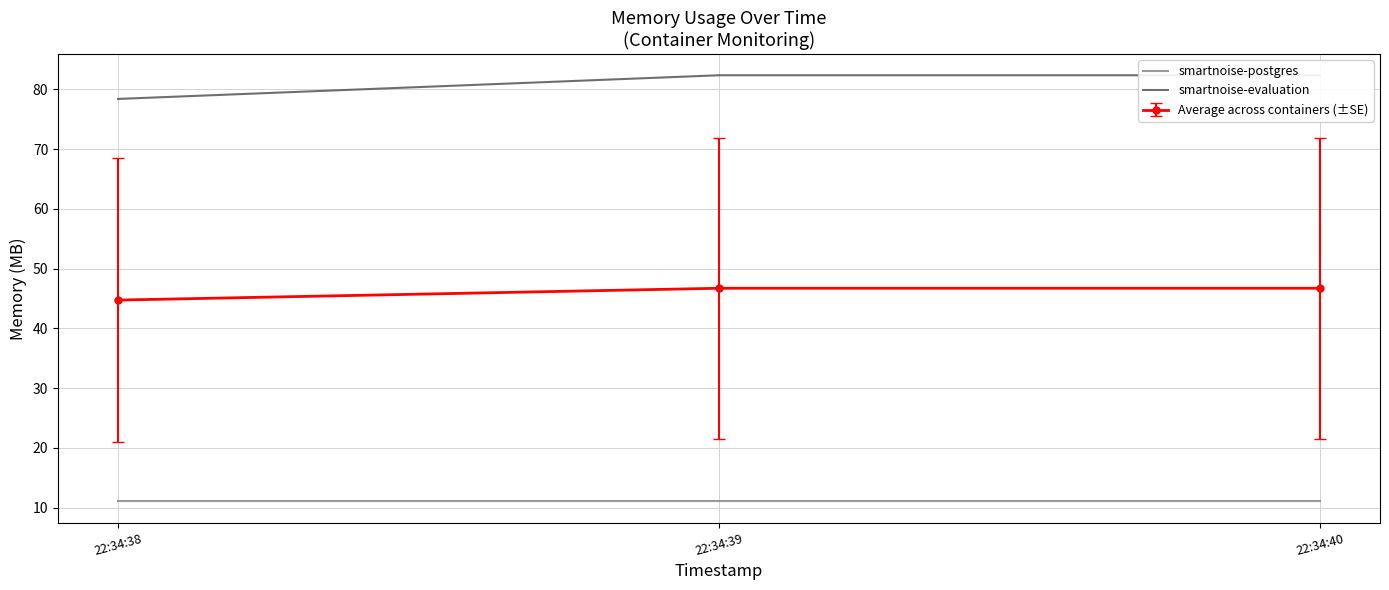

How many categories are shown in the chart?

3